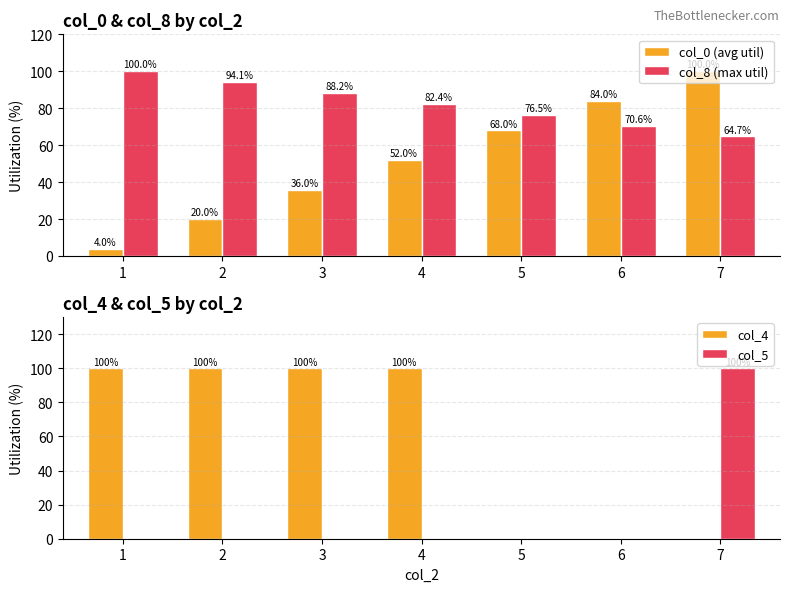

Which series has the largest total across all categories?

col_8 (max util)